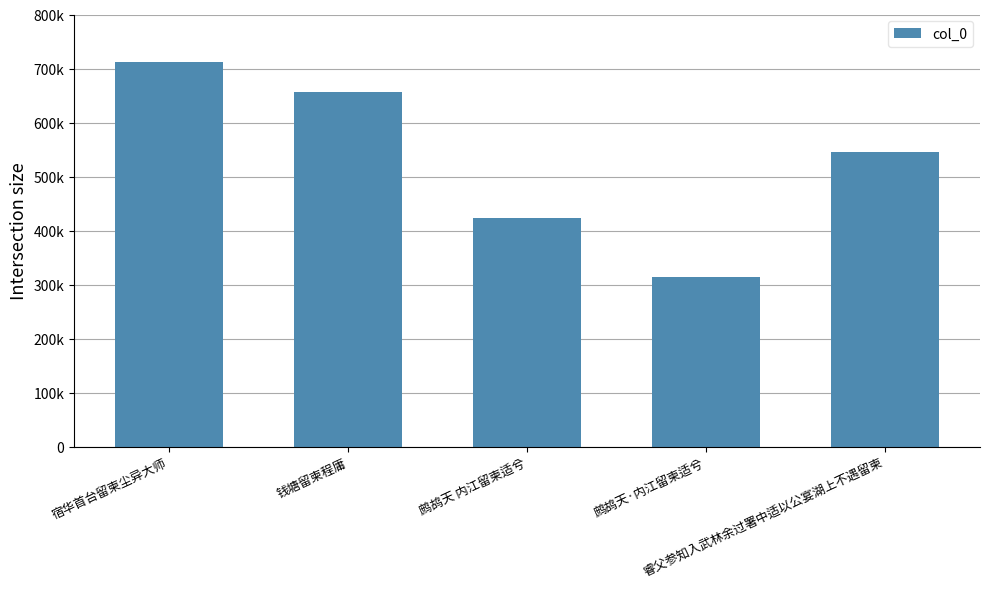

Rank the categories by value from lowest to highest.

鹧鸪天·内江留柬适兮, 鹧鸪天 内江留柬适兮, 睿父参知入武林余过署中适以公宴湖上不遇留柬, 钱塘留柬程庸, 宿华首台留柬尘异大师